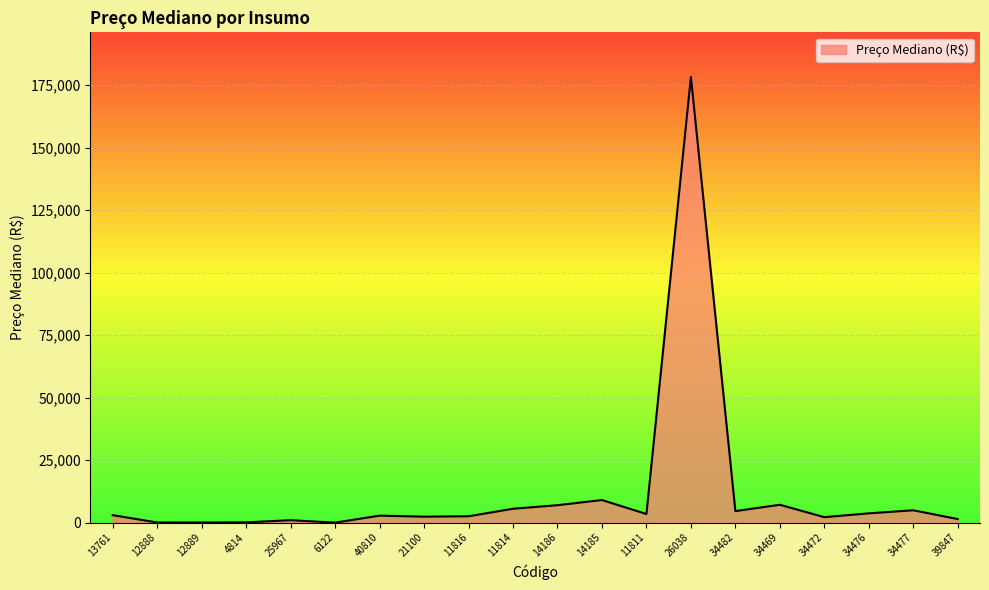

What is the difference between the values at 13761 and 34482?

1625.7